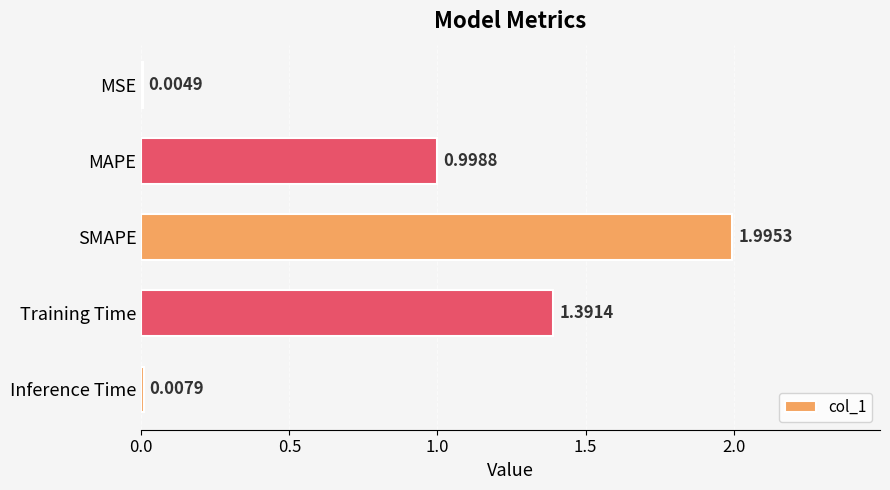

Where is the data nearest to the value 1?

MAPE